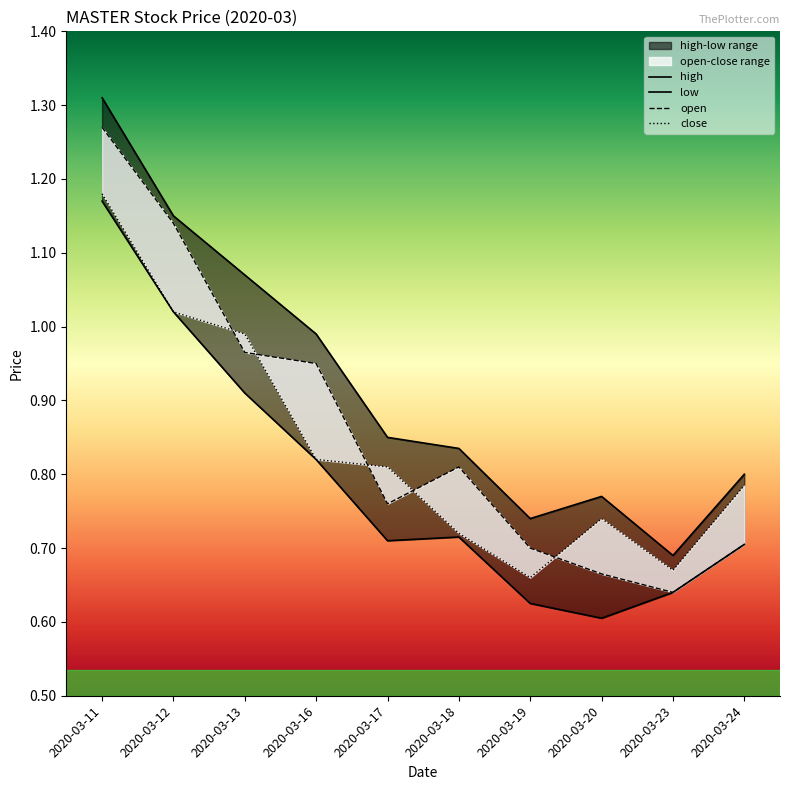

Where is low nearest to the value 0?

2020-03-20